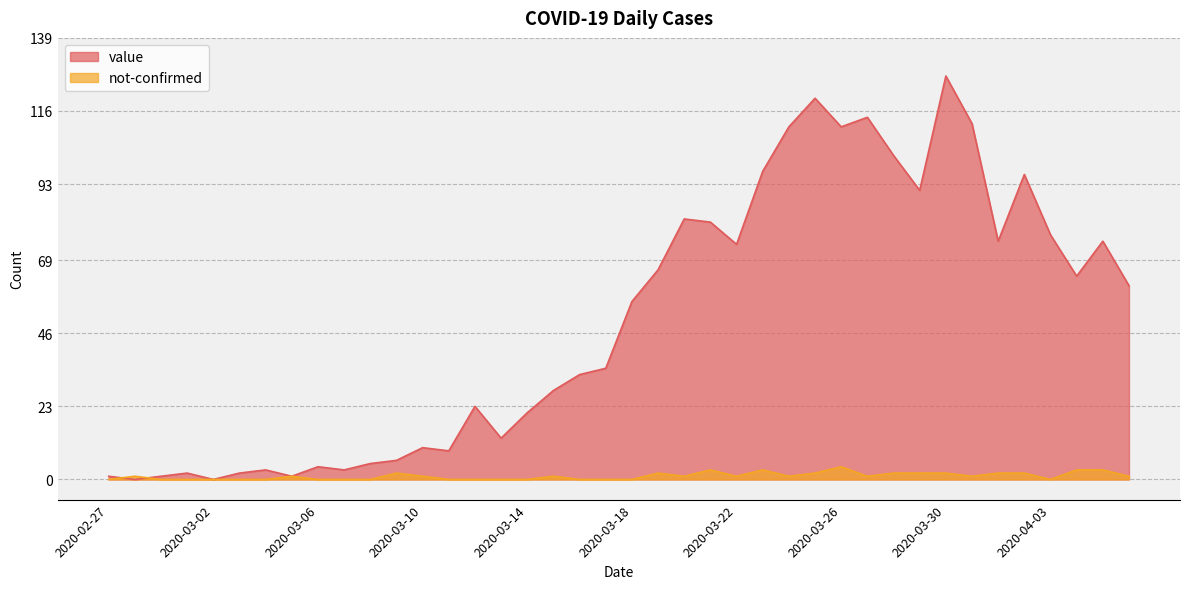

At 2020-03-23, list the series in order from smallest to largest.

not-confirmed, value